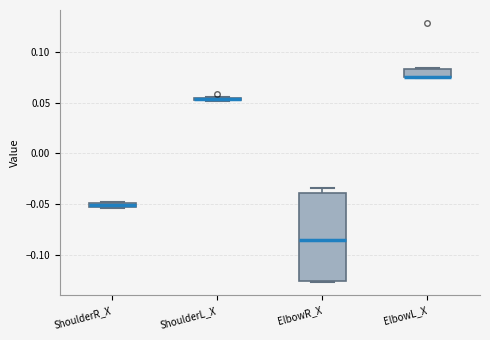

Where is the upper edge of the box for ShoulderR_X on the y-axis? The values are not printed on the chart, so give them approximately, as read against the axis.

-0.050